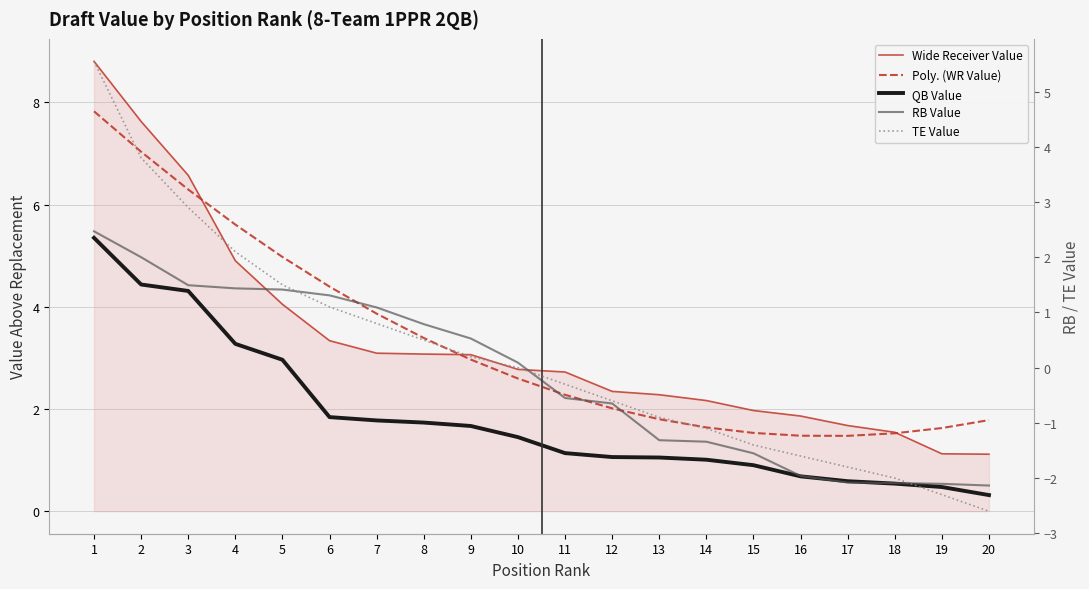

What is the lowest value of the QB Value series?

0.3